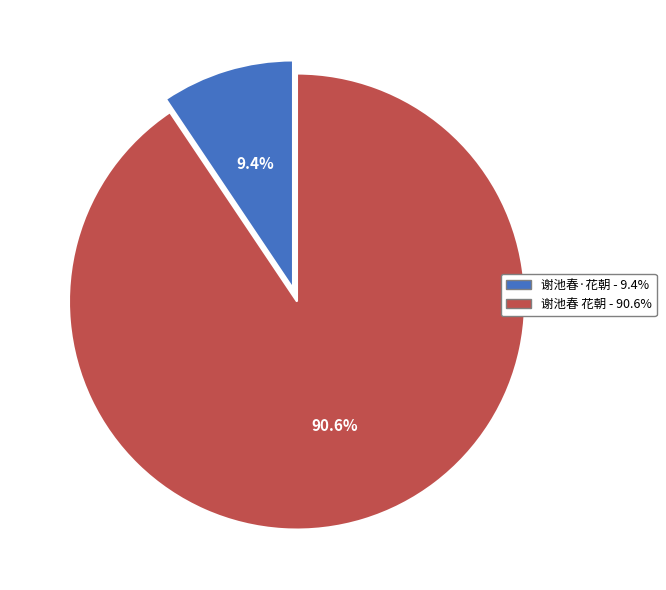

To the nearest percent, what portion does 谢池春·花朝 represent?

9%